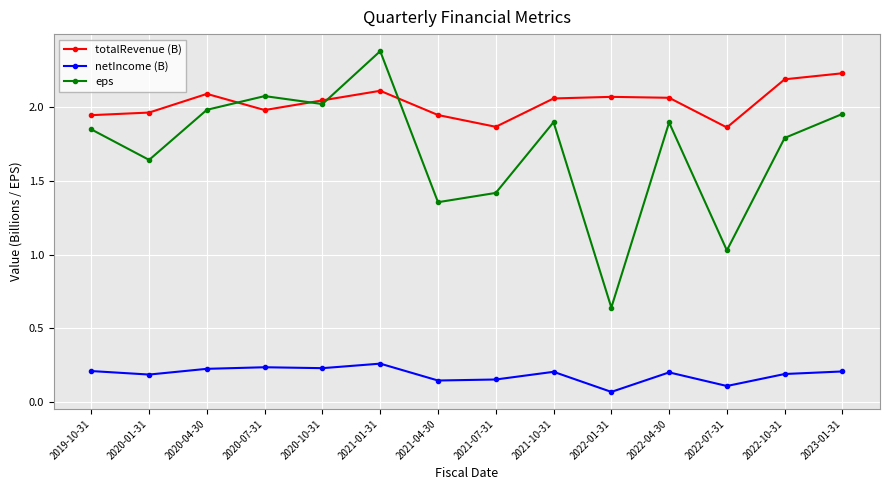

Which series has the widest spread of values?

eps